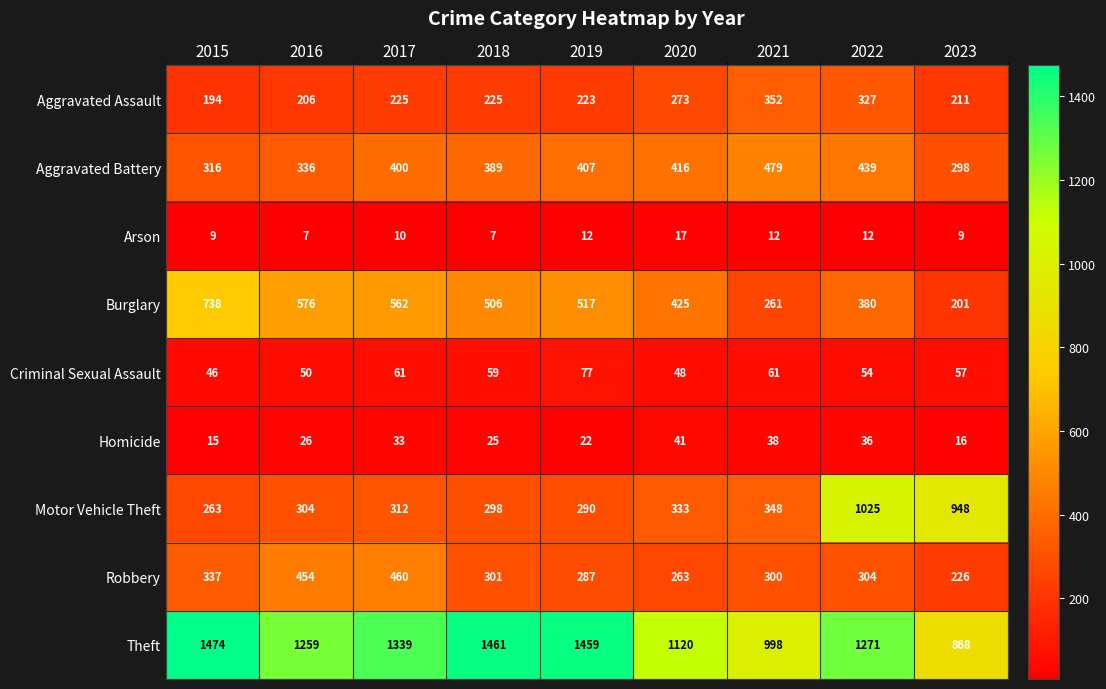

What is the greatest value displayed?

1474